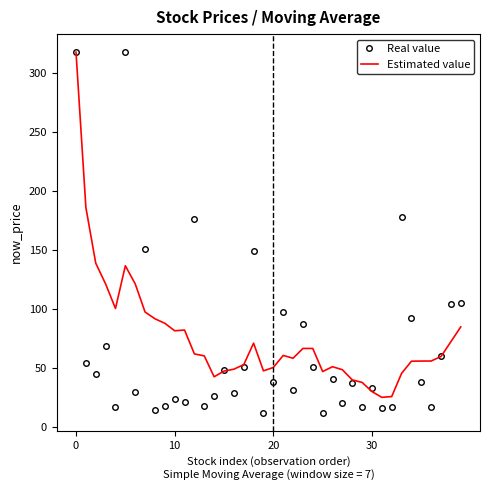

Which series has the largest range (max minus min)?

Real value